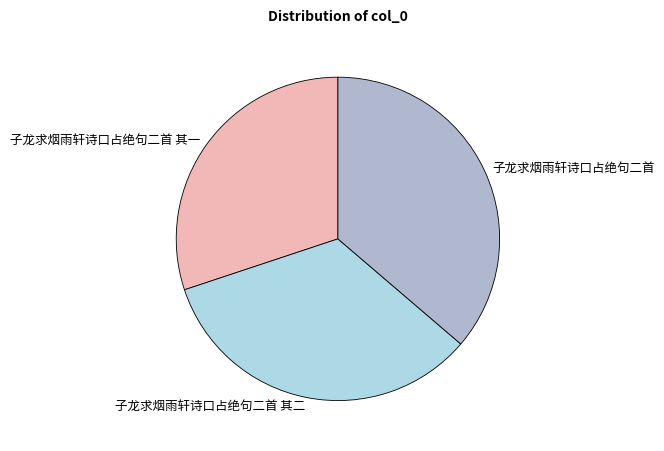

How many slices are in this pie chart?

3